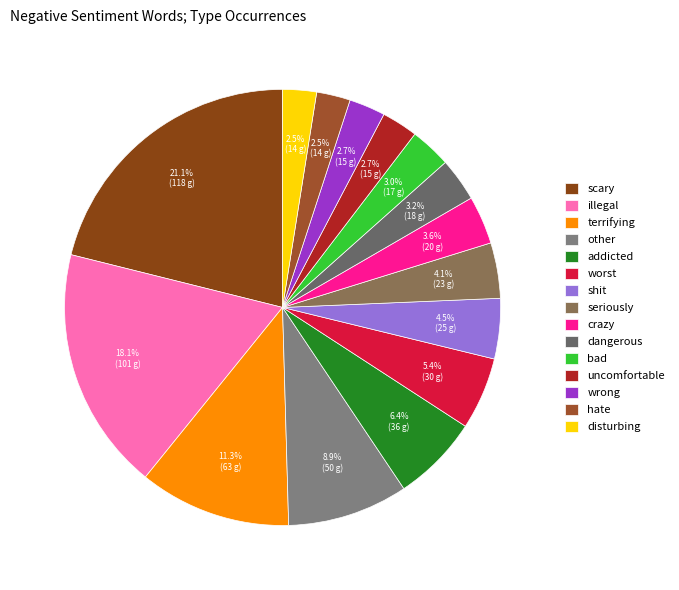

What portion of the pie excludes shit?

95.5%